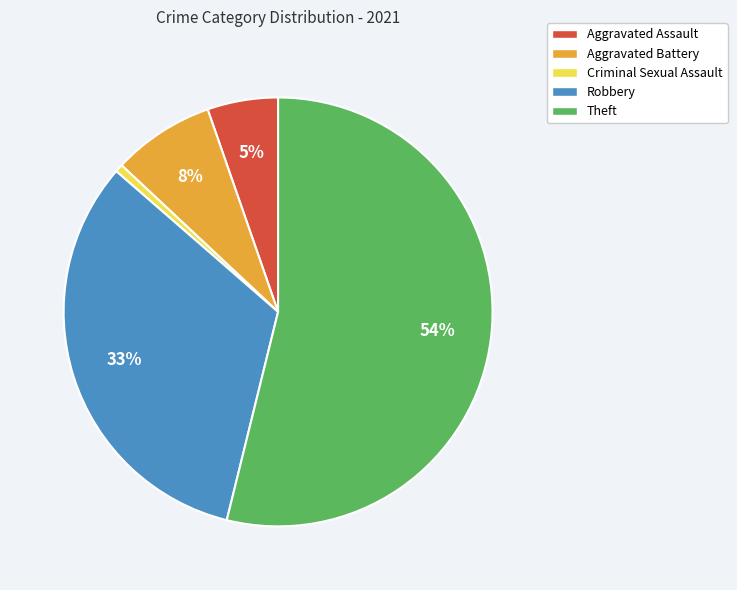

Which category accounts for the majority?

Theft